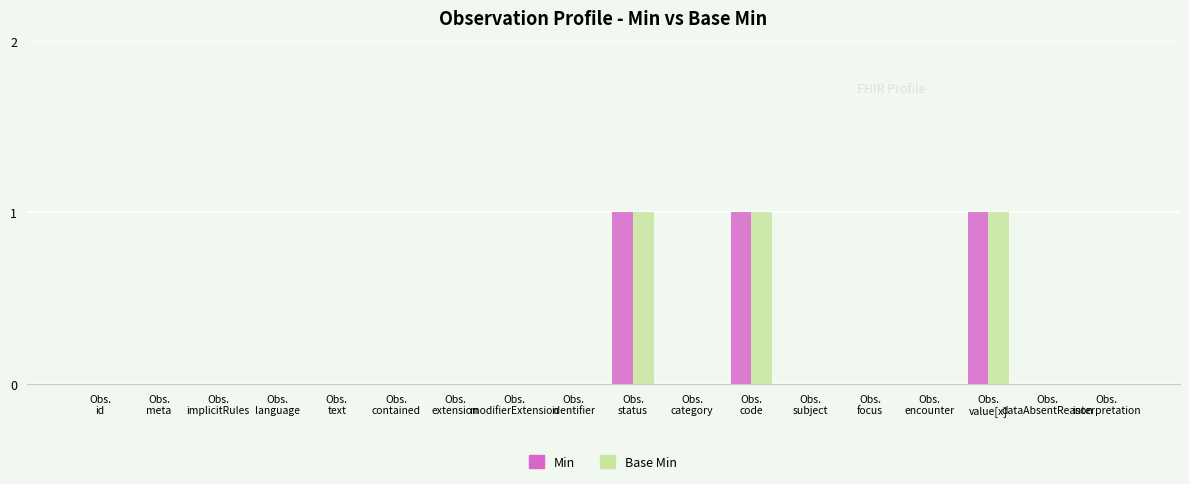

How many categories are shown in the chart?

18